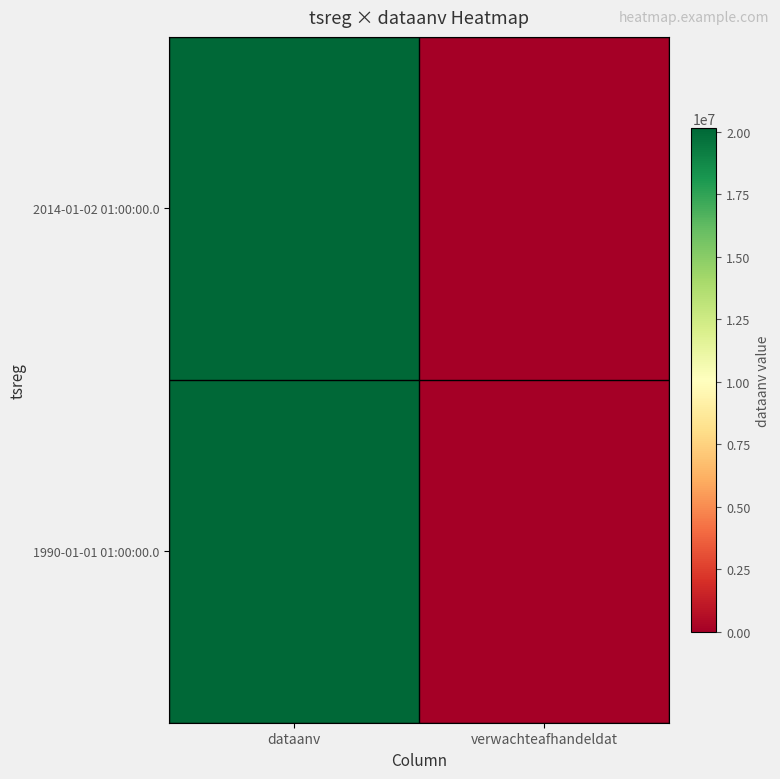

Which series has the largest range (max minus min)?

2014-01-02